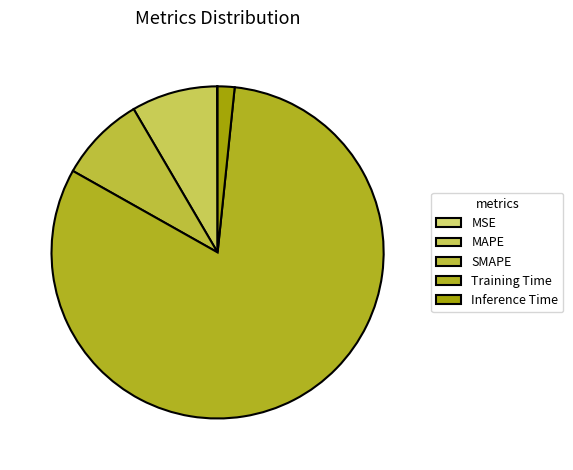

To the nearest percent, what is the difference between the SMAPE and Inference Time slice percentages?

7%